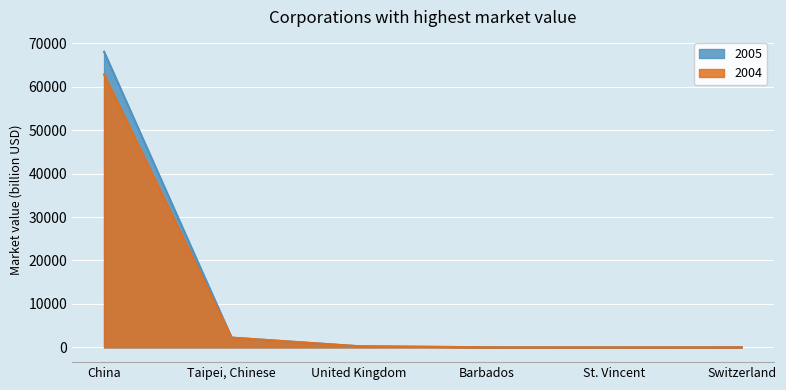

List the labels in order of 2005 value, largest first.

China, Taipei, Chinese, United Kingdom, Switzerland, Barbados, St. Vincent